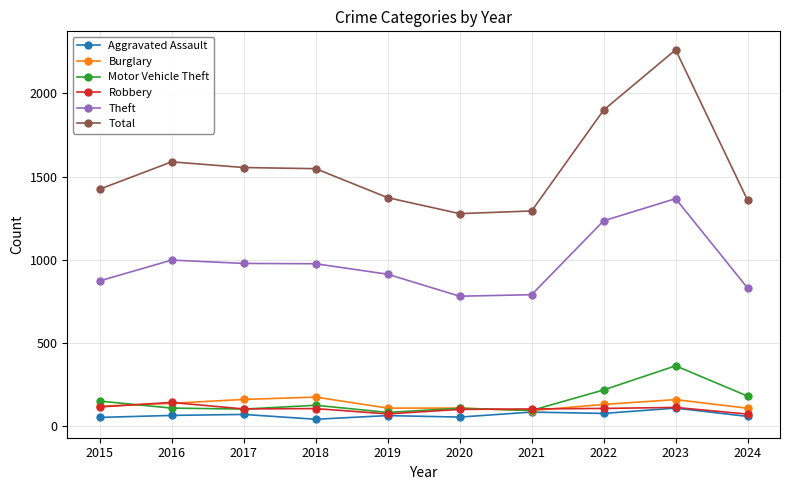

Where do Burglary and Motor Vehicle Theft first cross each other?

2015 and 2016